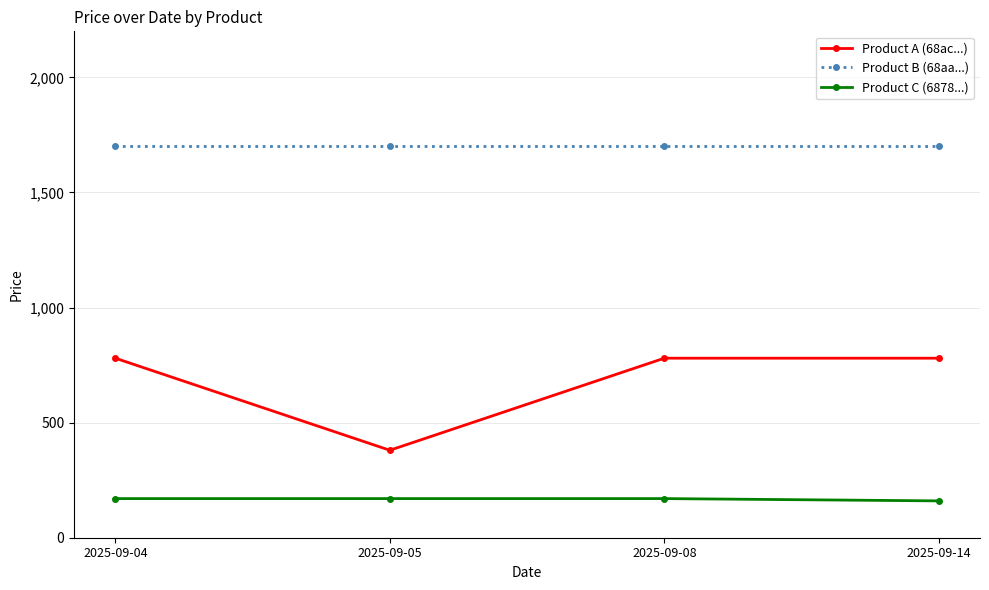

True or false: Product A (68ac...) and Product B (68aa...) intersect in this chart.

False